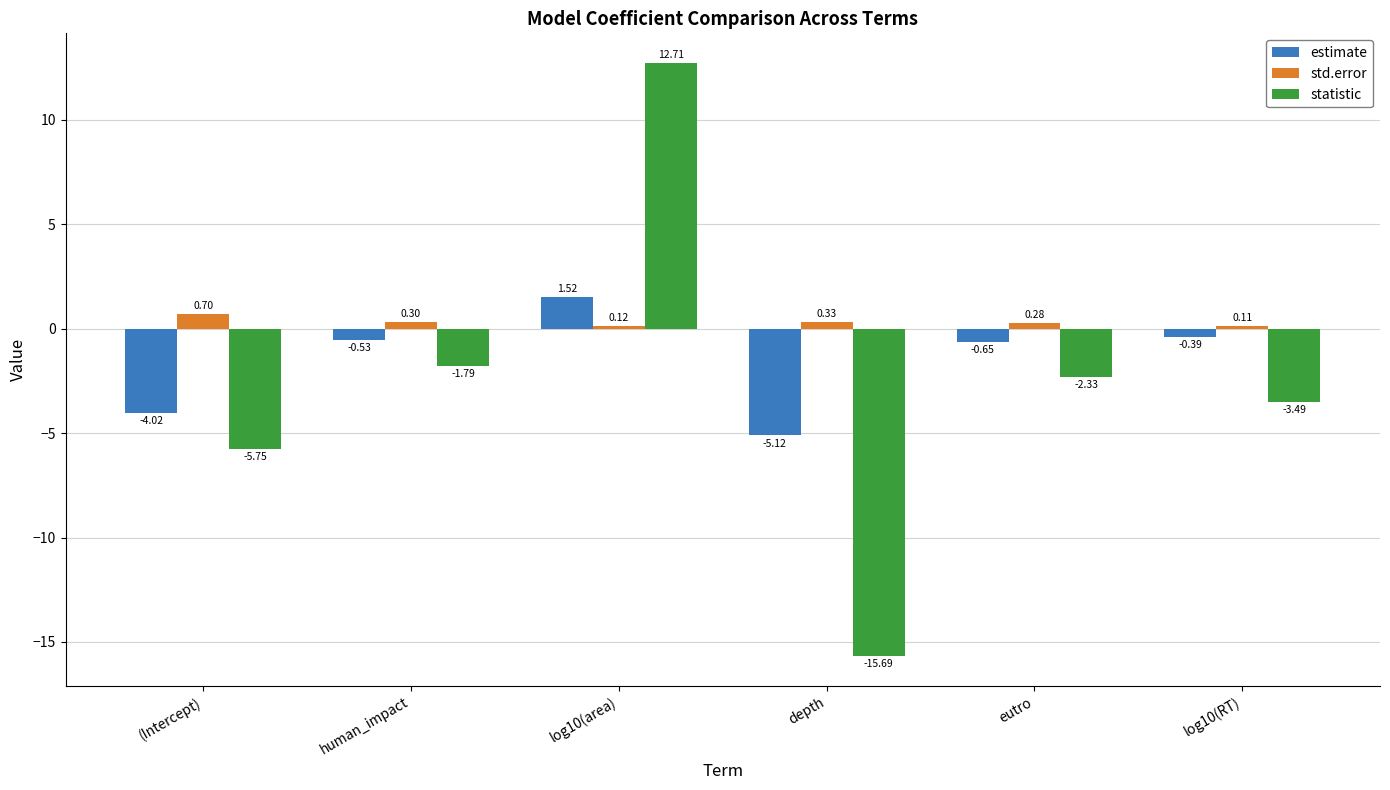

Is the value of statistic at (Intercept) greater than the value of estimate at depth?

No